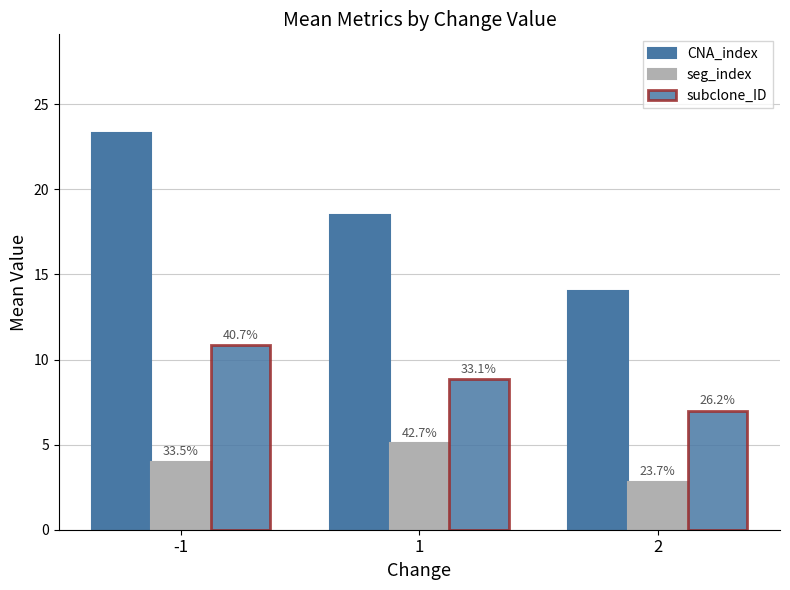

At which label is CNA_index closest to 18?

1